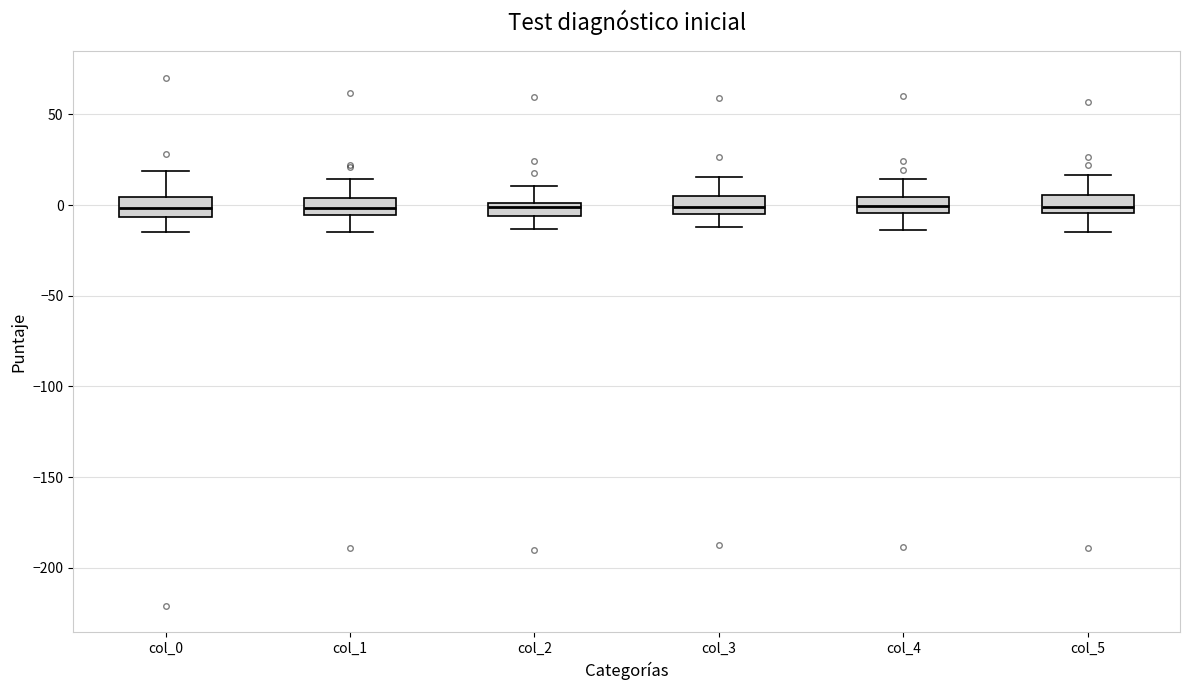

Where is the upper edge of the box for col_1 on the y-axis? The values are not printed on the chart, so give them approximately, as read against the axis.

5